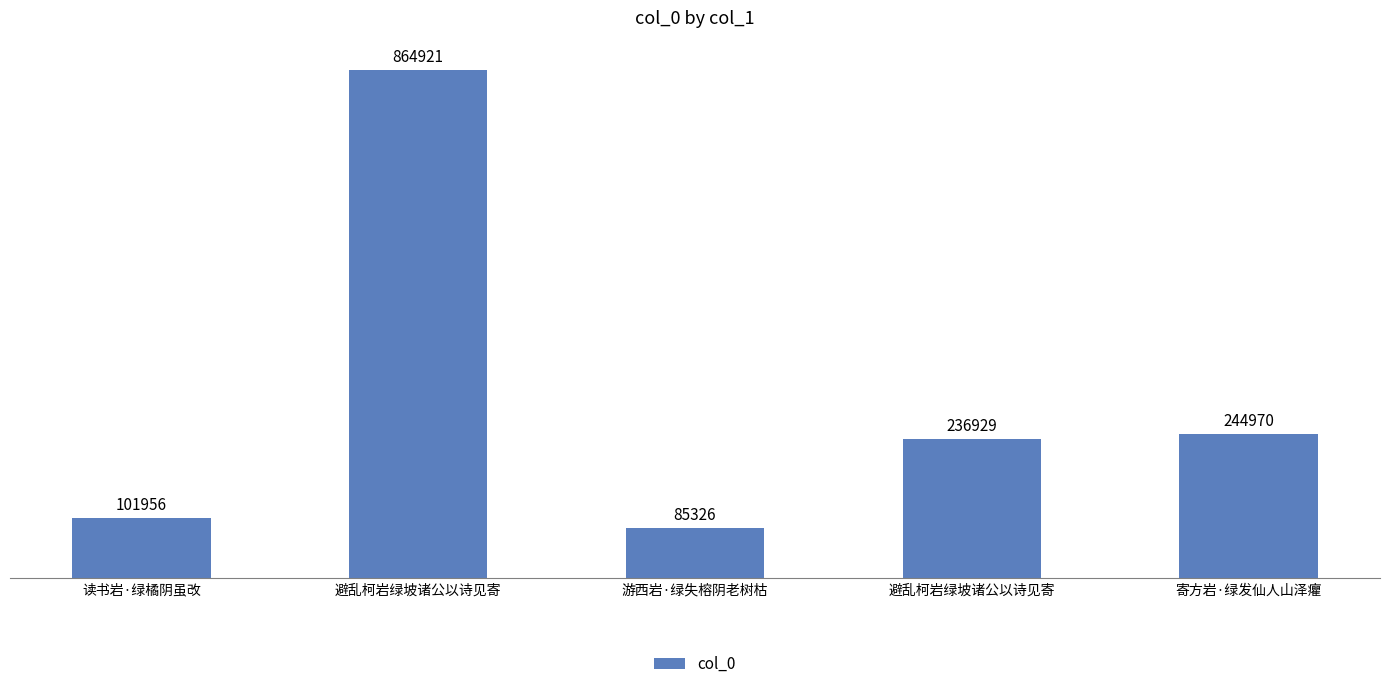

How many distinct data groups are displayed?

1